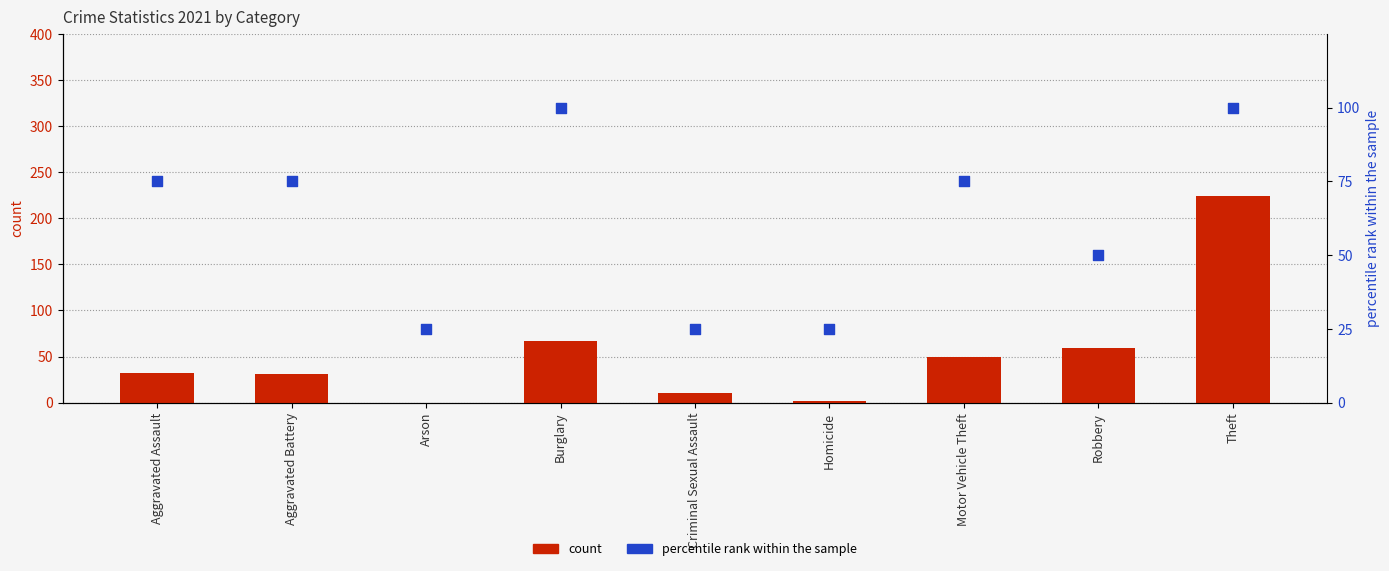

Which series has the largest total across all categories?

percentile rank within the sample